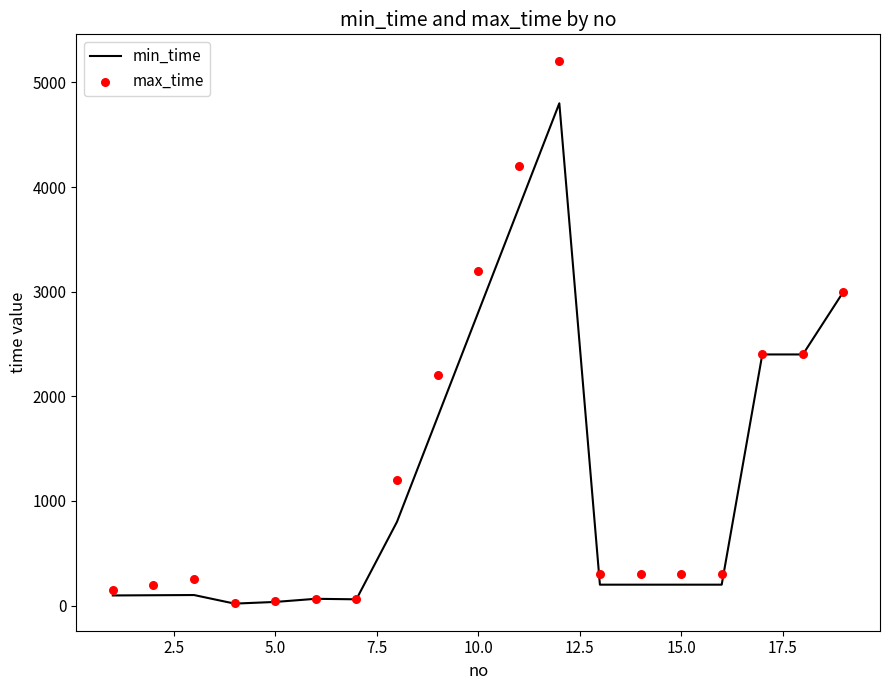

What is the highest value of the min_time series?

4800